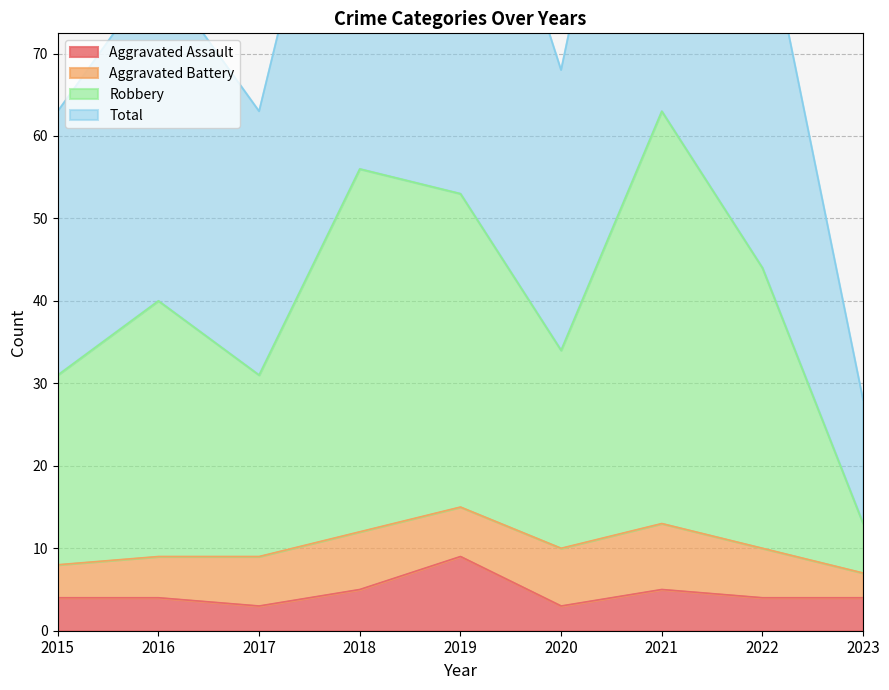

Where is Aggravated Assault nearest to the value 6?

2018